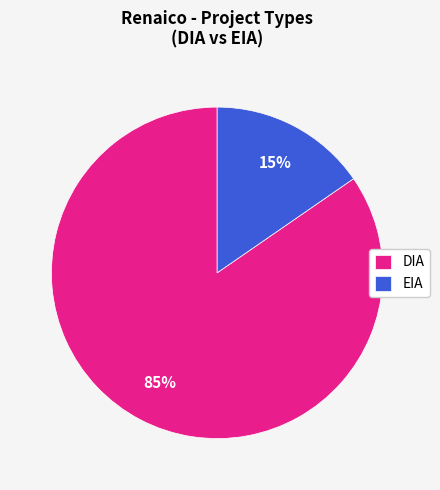

To the nearest percent, what is the average slice percentage?

50%